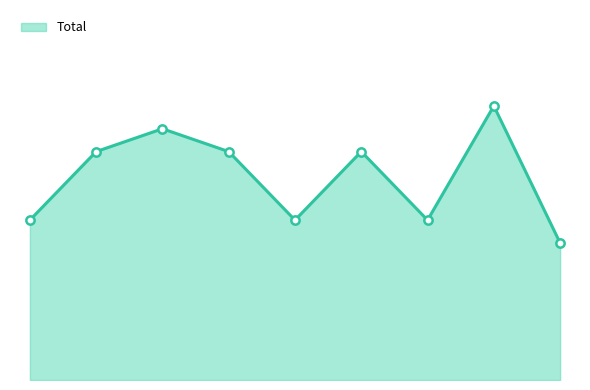

Does the chart have visible grid lines?

No